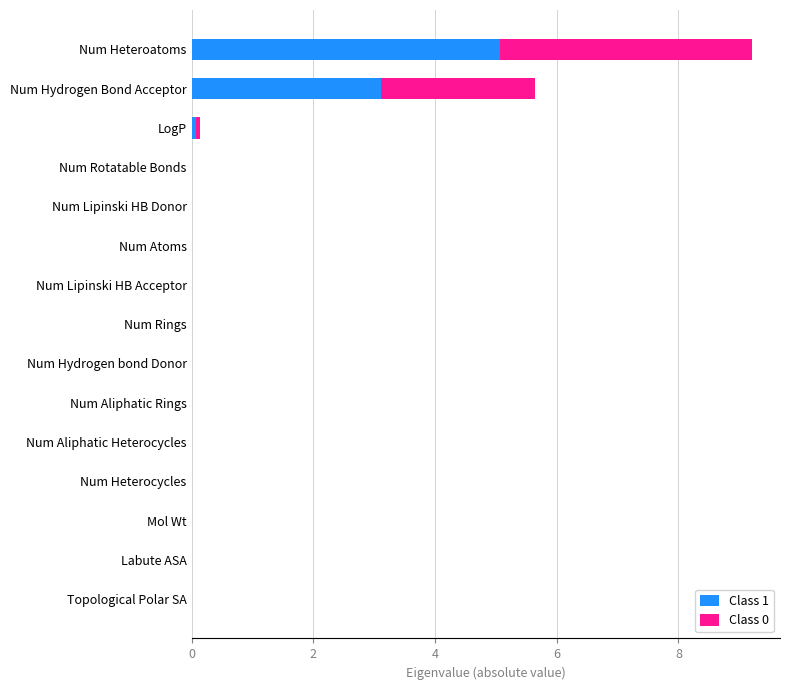

Is it true that Class 1 equals 0.0 at Num Rotatable Bonds?

True